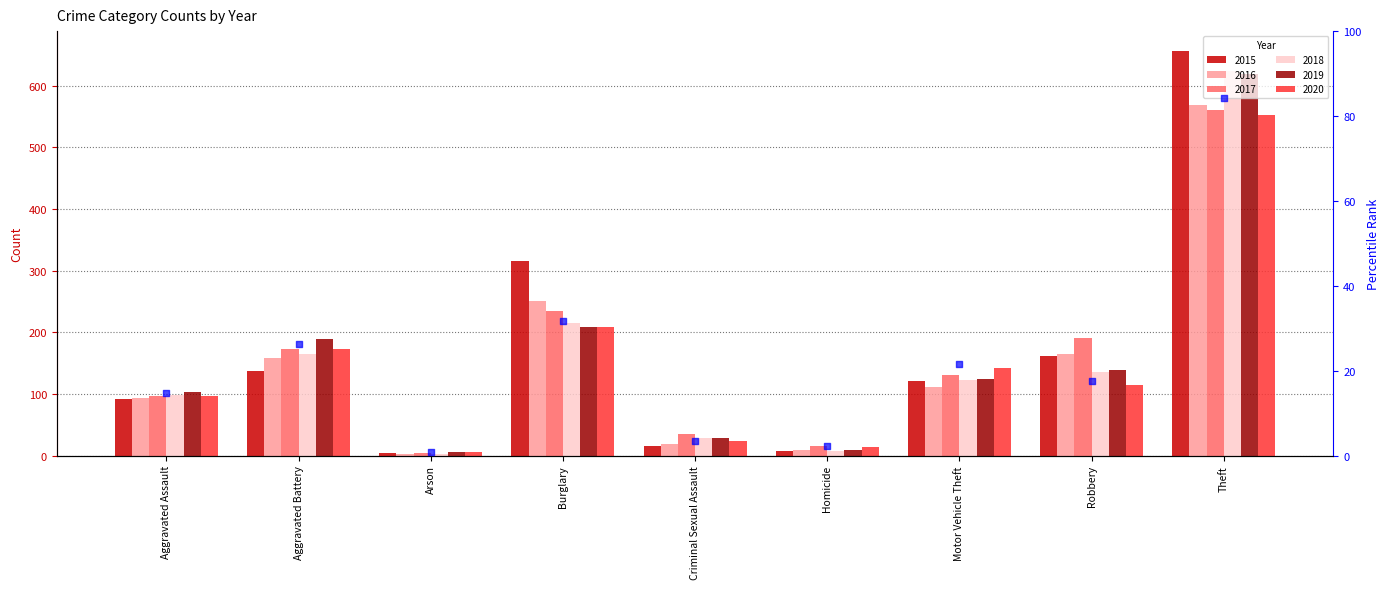

What is the ratio of the value at Criminal Sexual Assault to the value at Motor Vehicle Theft?

0.2